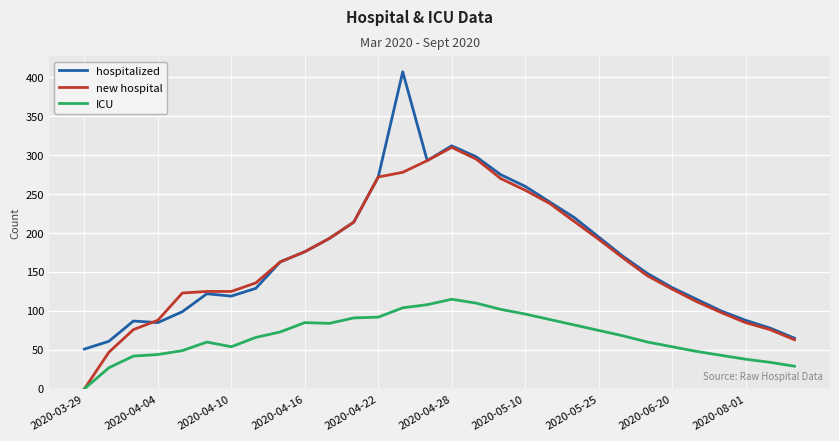

Does the chart have visible grid lines?

Yes